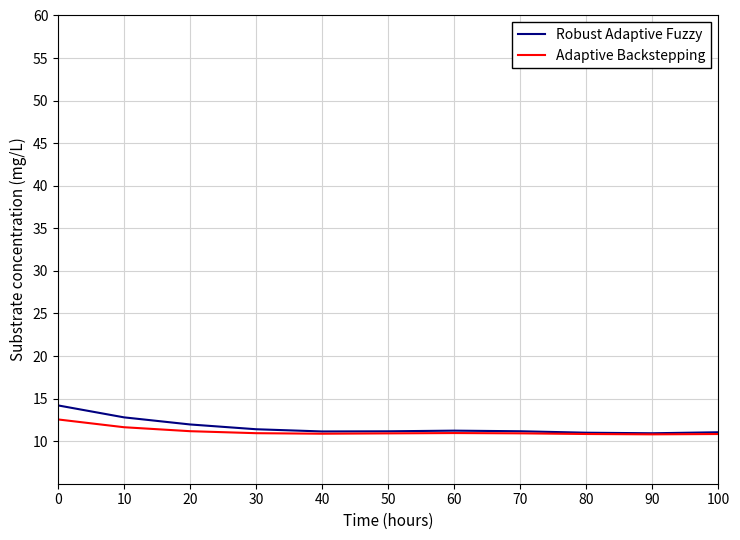

Which series has the largest range (max minus min)?

Robust Adaptive Fuzzy